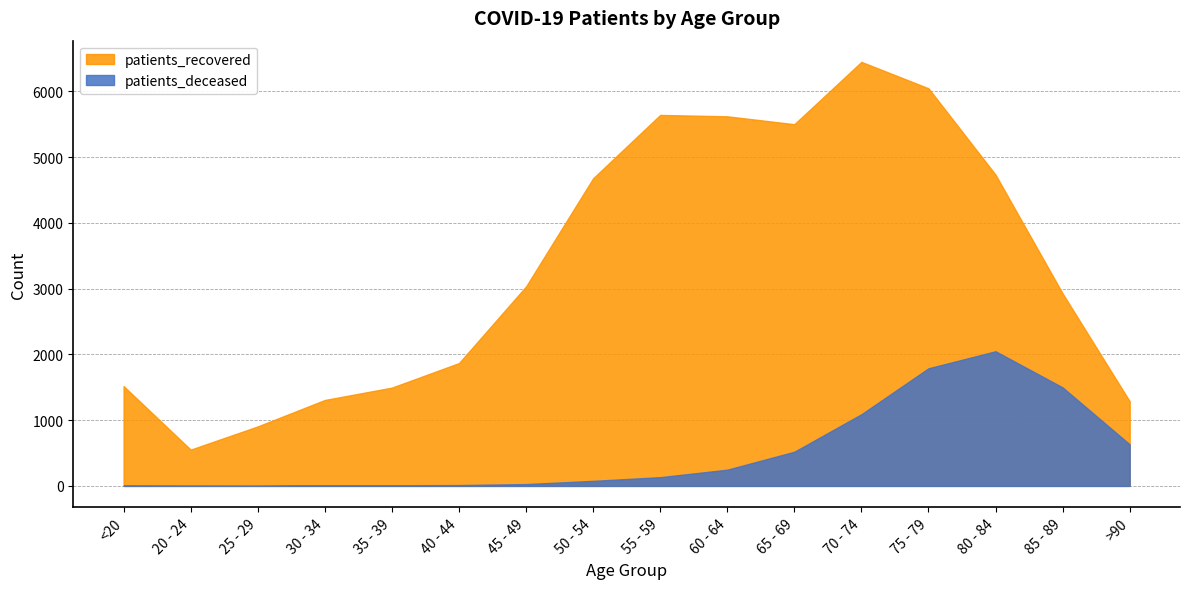

What is the value of the patients_recovered point at the 15th from the left?

2927